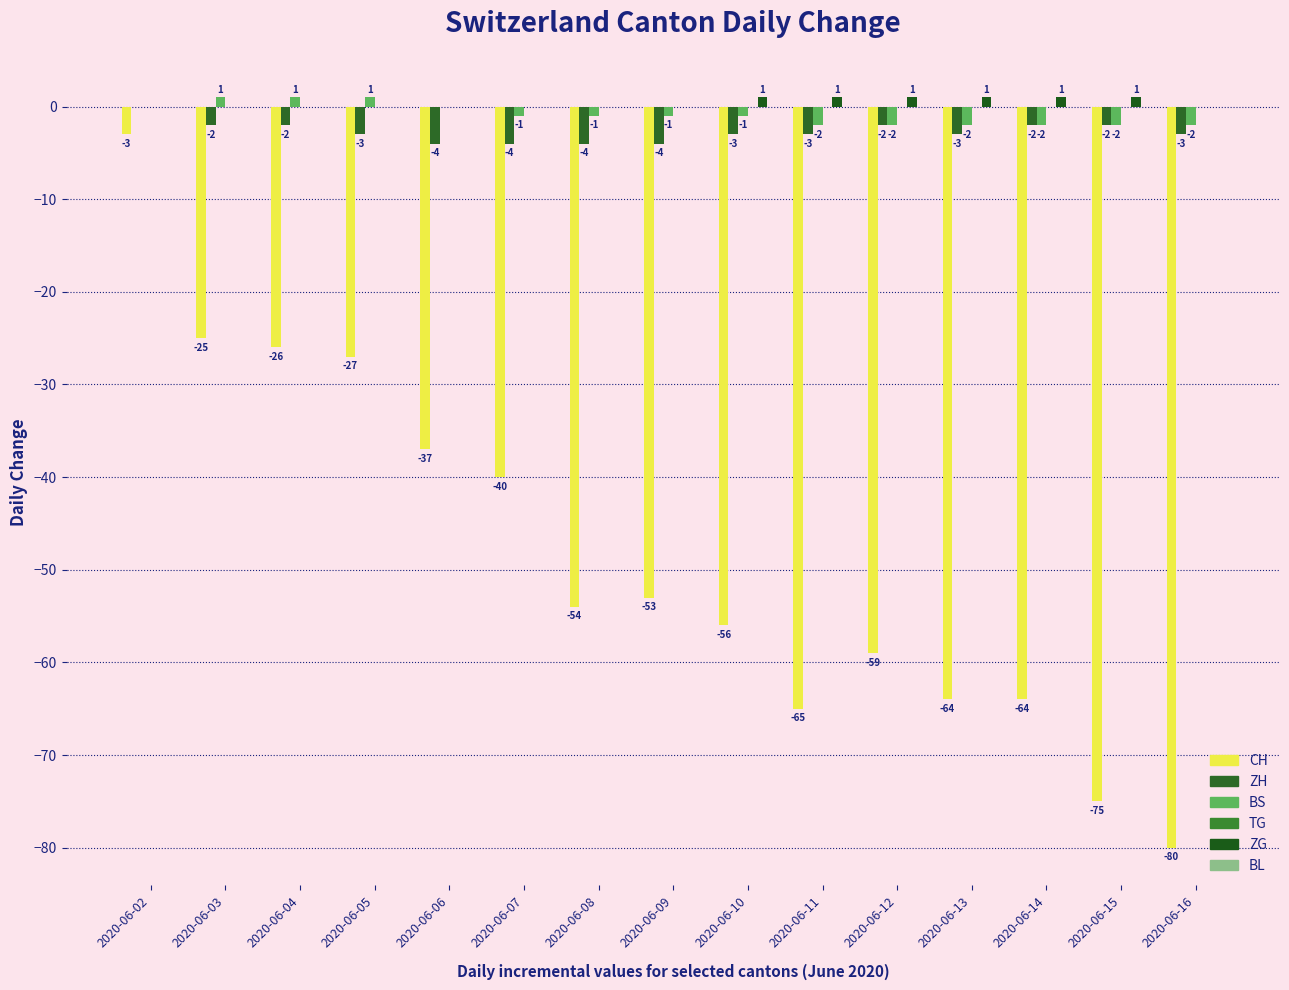

How many distinct data groups are displayed?

4